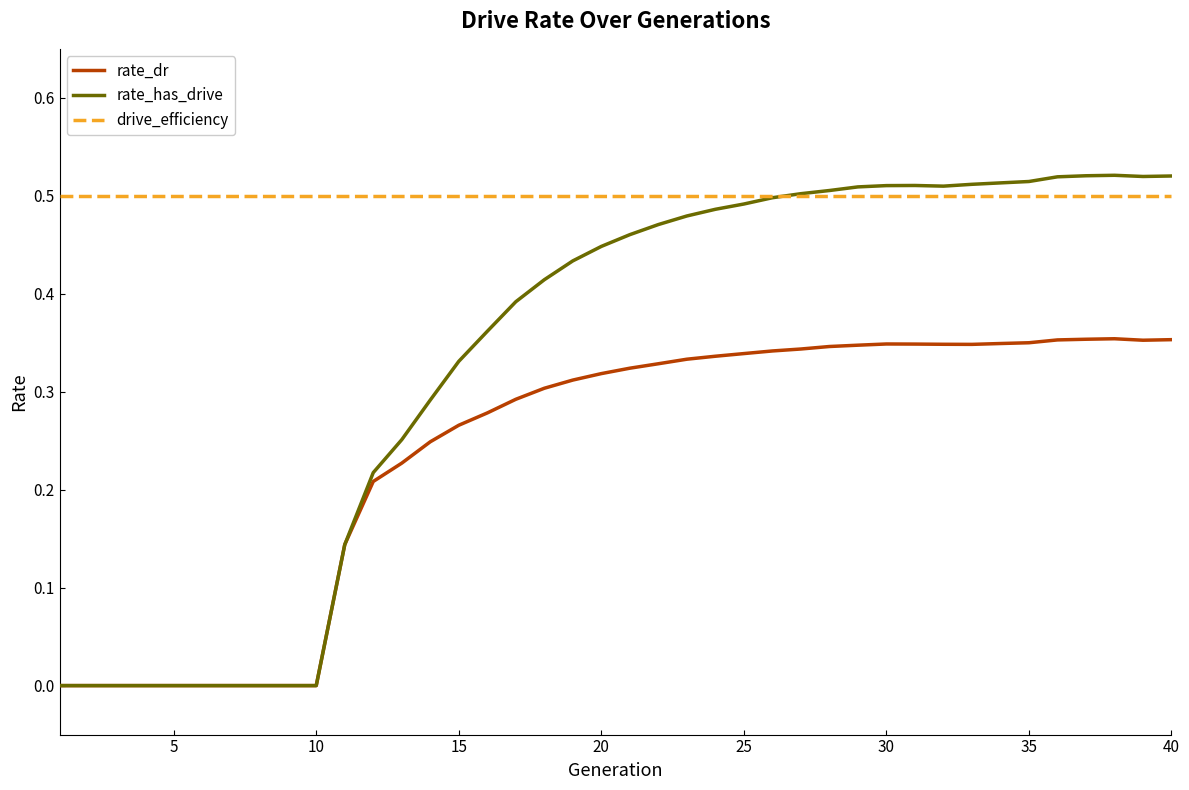

Which series has the widest spread of values?

rate_has_drive